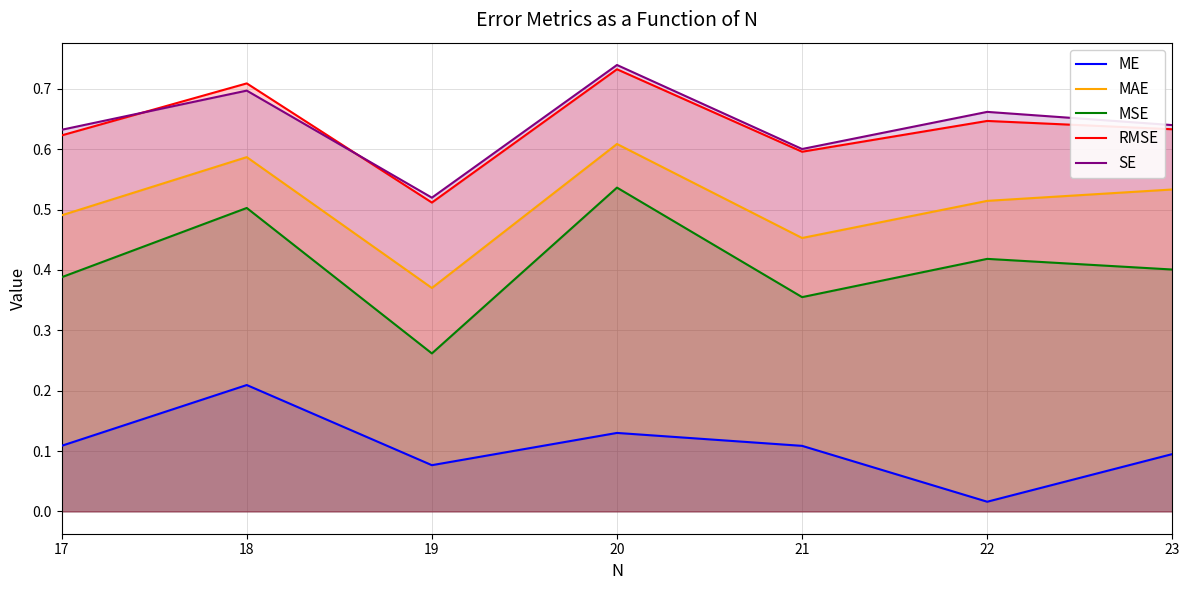

At how many categories does at least one series exceed 0?

7